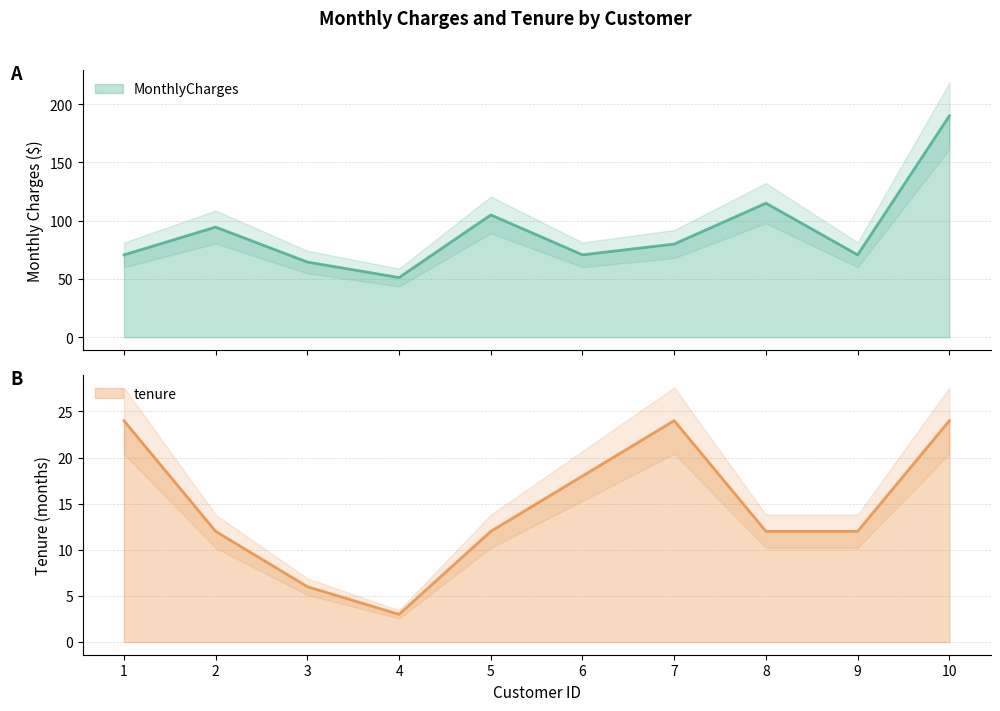

Between 6 and 4, which is larger?

6